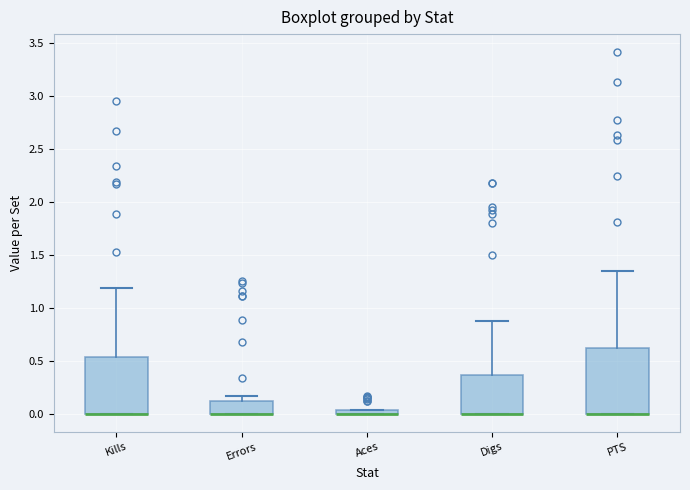

Where is the lower edge of the box for Aces on the y-axis? The values are not printed on the chart, so give them approximately, as read against the axis.

0.00